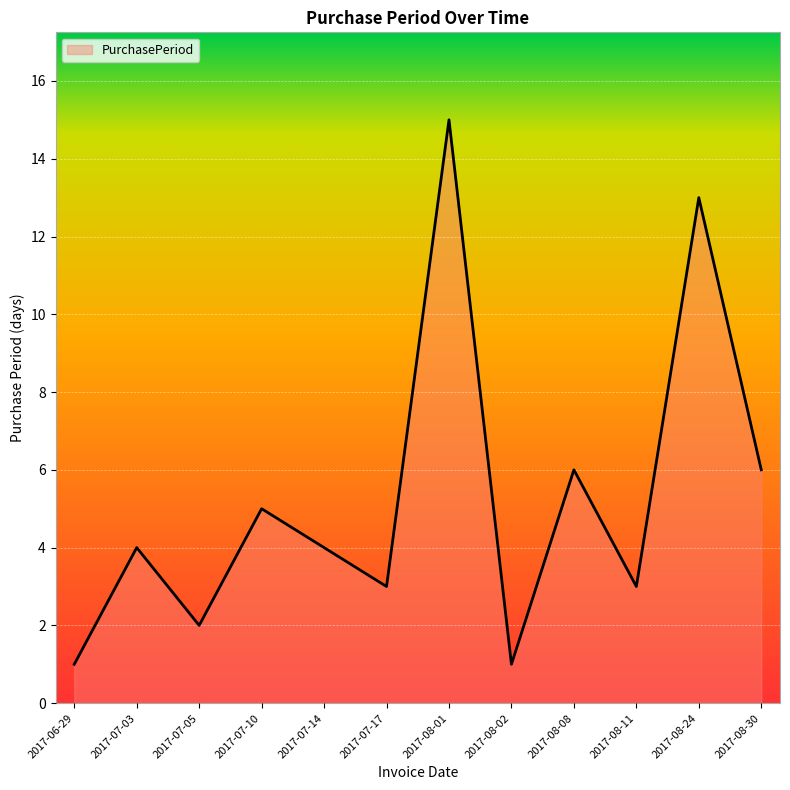

Reading left to right, list all the values displayed in this chart.

2017-06-29=1	2017-07-03=4	2017-07-05=2	2017-07-10=5	2017-07-14=4	2017-07-17=3	2017-08-01=15	2017-08-02=1	2017-08-08=6	2017-08-11=3	2017-08-24=13	2017-08-30=6